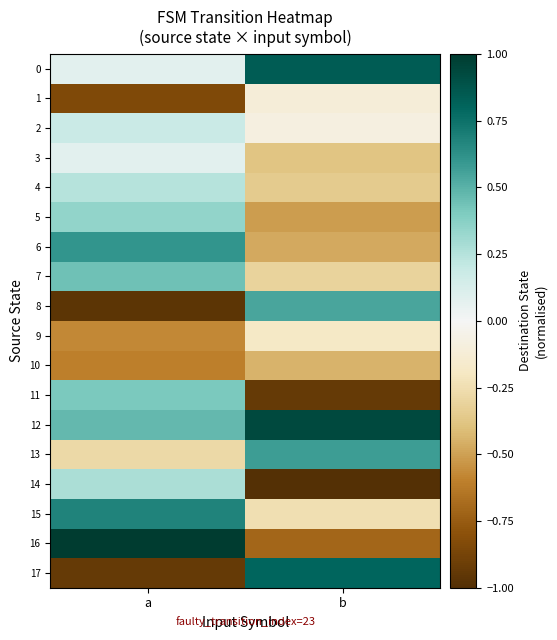

Reading left to right, what are all the values shown in this chart?

0: a=0.1	b=0.8
1: a=-0.8	b=-0.1
2: a=0.2	b=-0.1
3: a=0.1	b=-0.4
4: a=0.2	b=-0.3
5: a=0.3	b=-0.5
6: a=0.6	b=-0.5
7: a=0.4	b=-0.3
8: a=-1.0	b=0.5
9: a=-0.6	b=-0.2
10: a=-0.6	b=-0.4
11: a=0.4	b=-0.9
12: a=0.5	b=0.9
13: a=-0.3	b=0.6
14: a=0.3	b=-1.0
15: a=0.7	b=-0.2
16: a=1.0	b=-0.7
17: a=-0.9	b=0.8